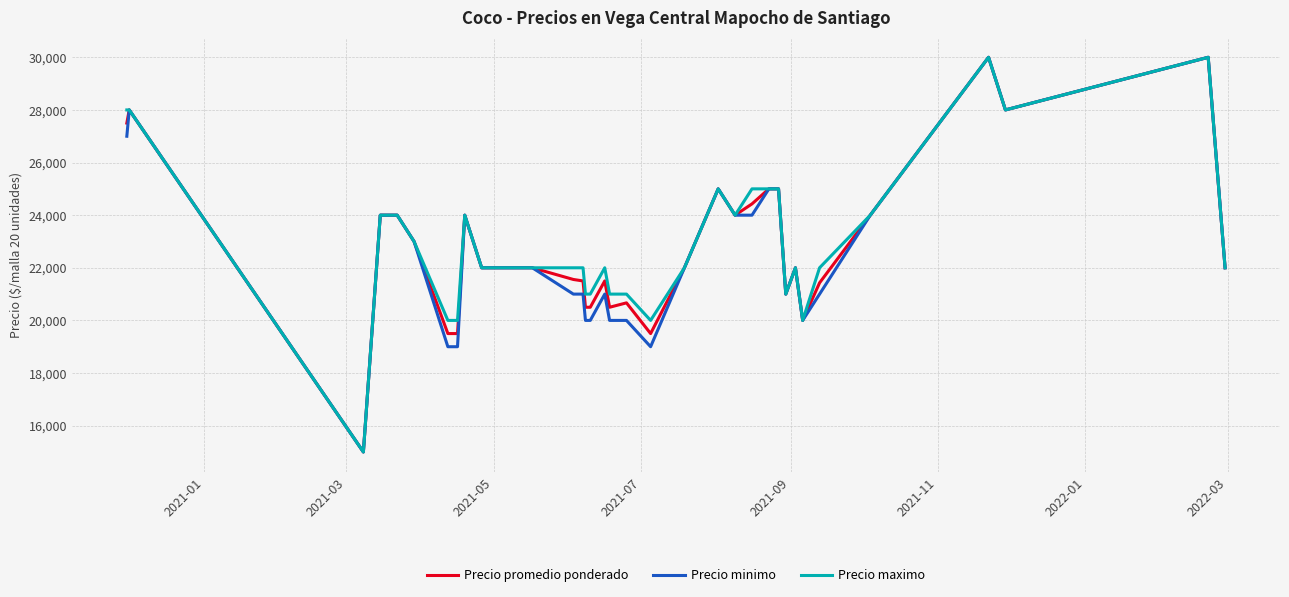

What is the greatest value displayed?

30000